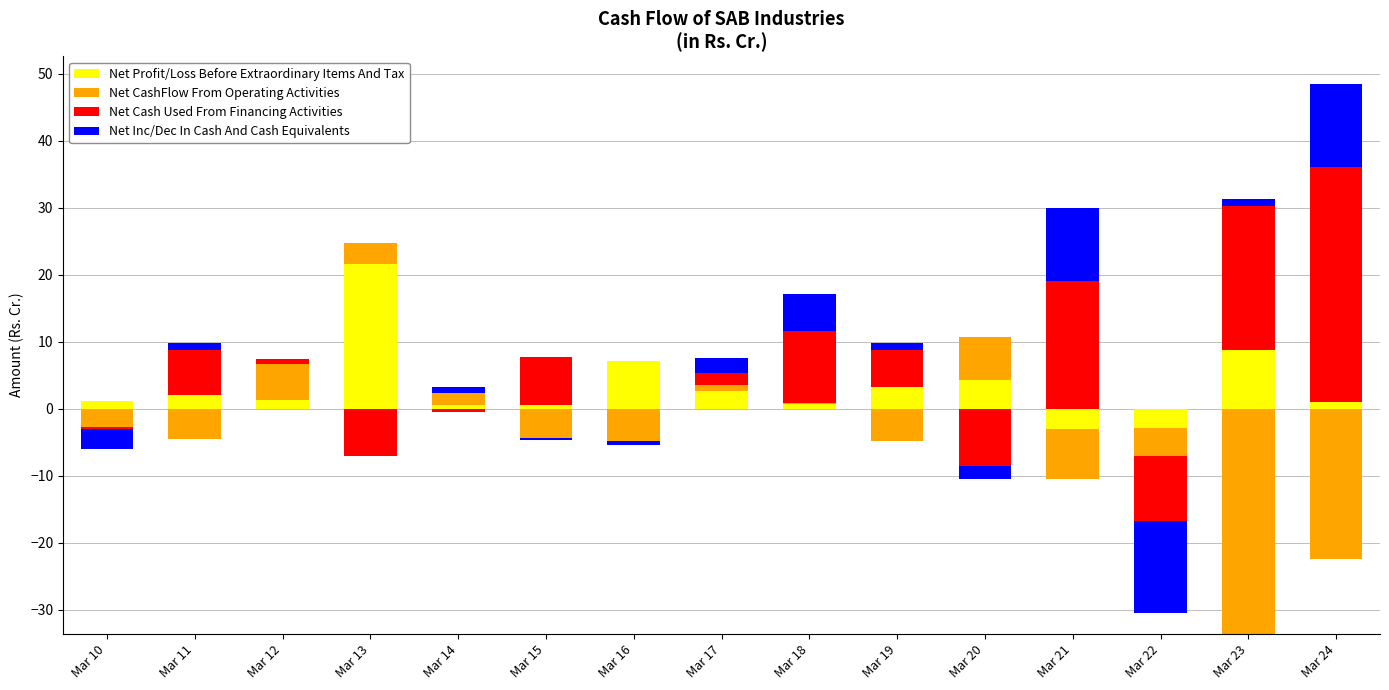

How many groups of bars are there?

15